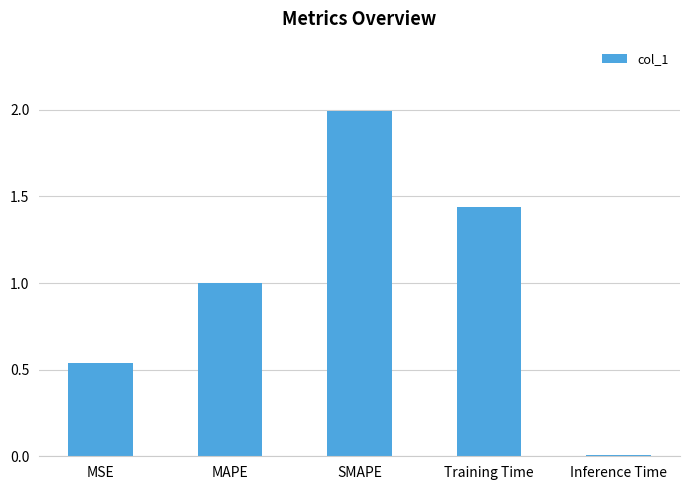

Rank the categories by value from highest to lowest.

SMAPE, Training Time, MAPE, MSE, Inference Time